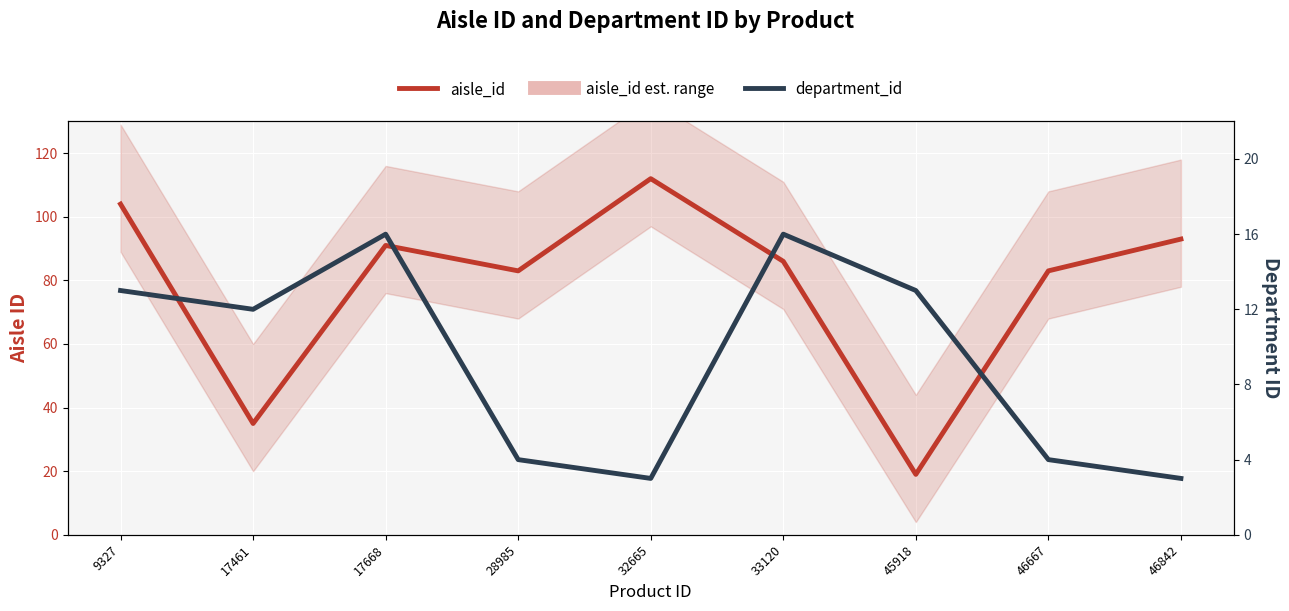

What is the value of the aisle_id point at the 2nd from the left?

35